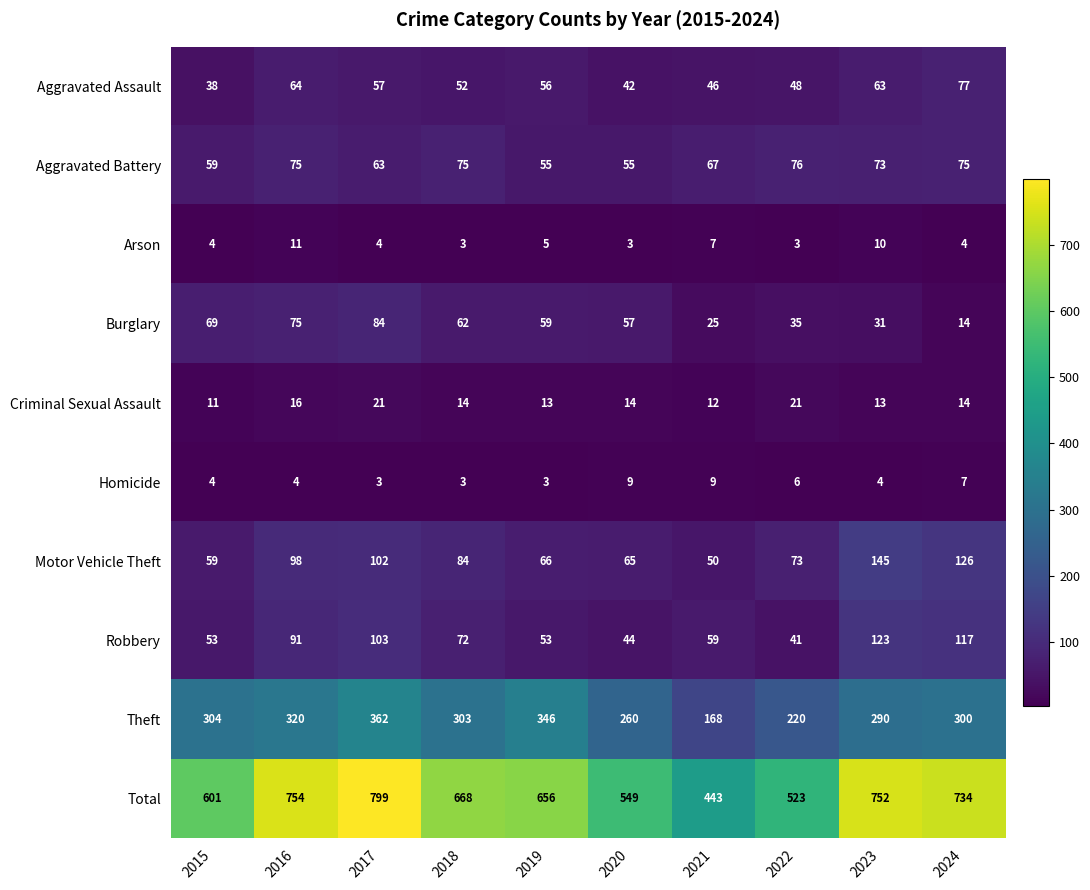

What is the total value across all series at 2023?

1504